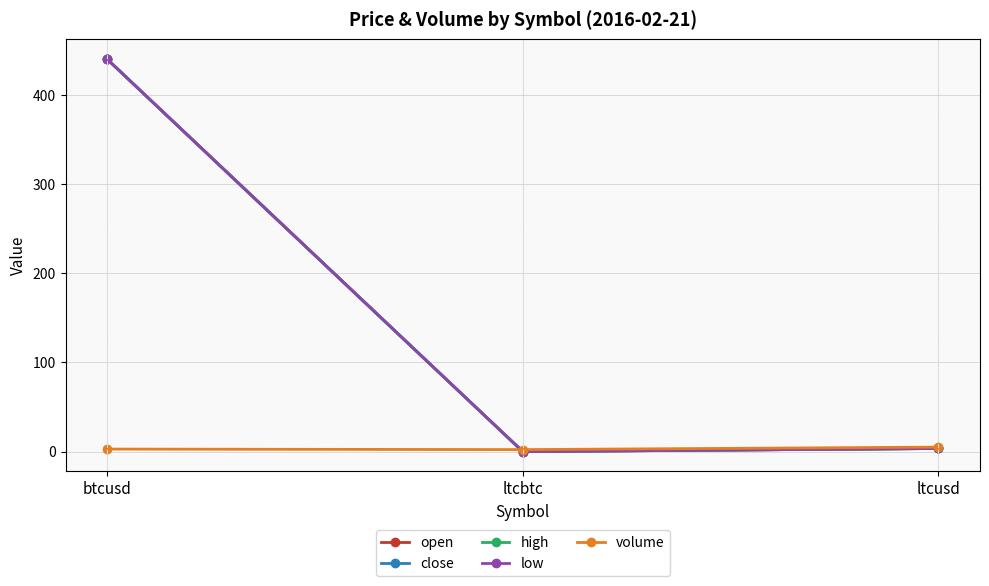

What is the total value across all series at btcusd?

1764.8